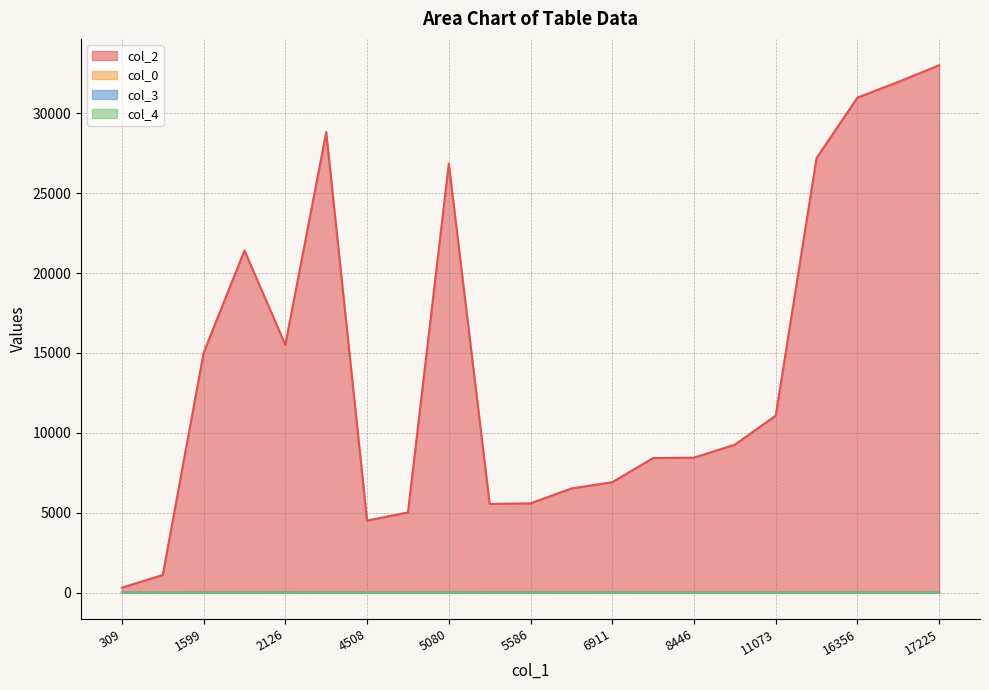

What is the greatest value displayed?

33005